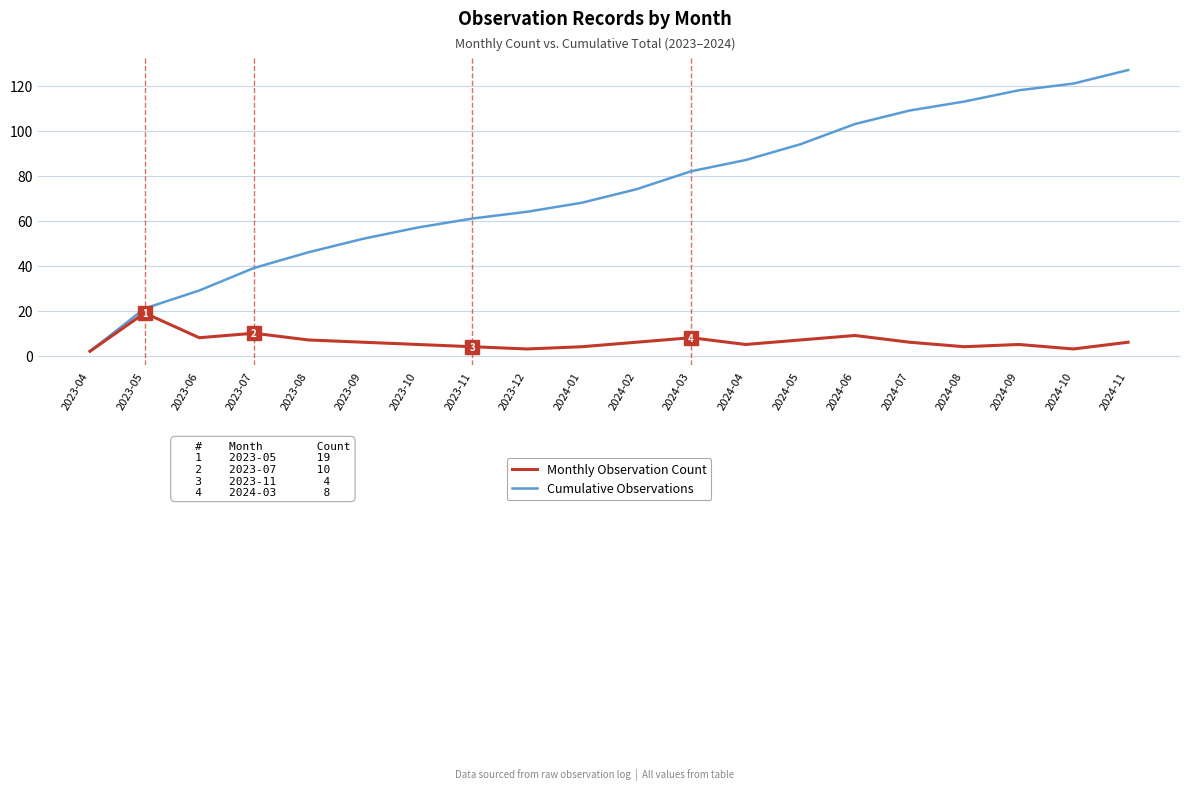

Is it true that Cumulative Observations equals 47 at 2023-06?

False